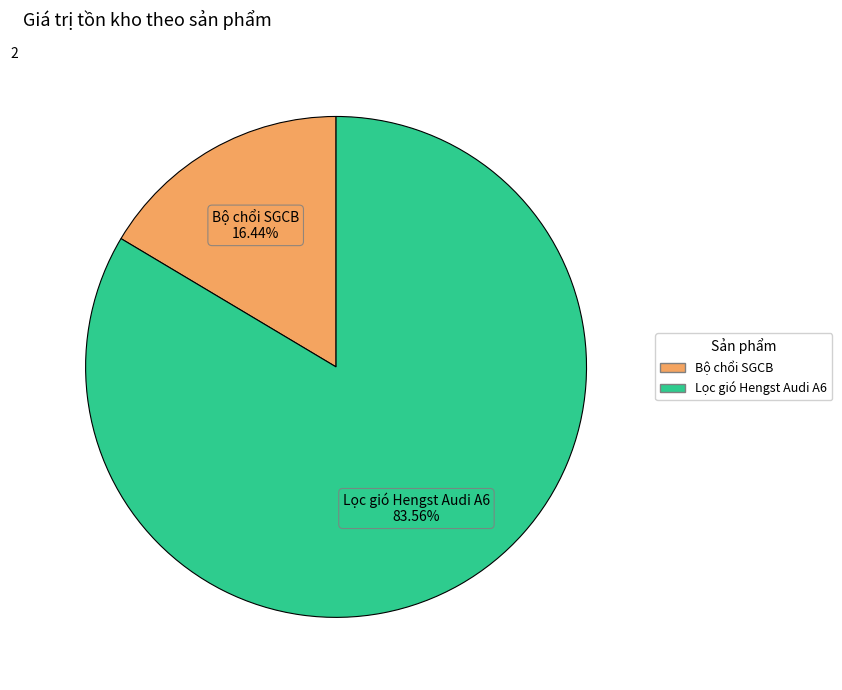

Which category accounts for the majority?

Lọc gió Hengst Audi A6